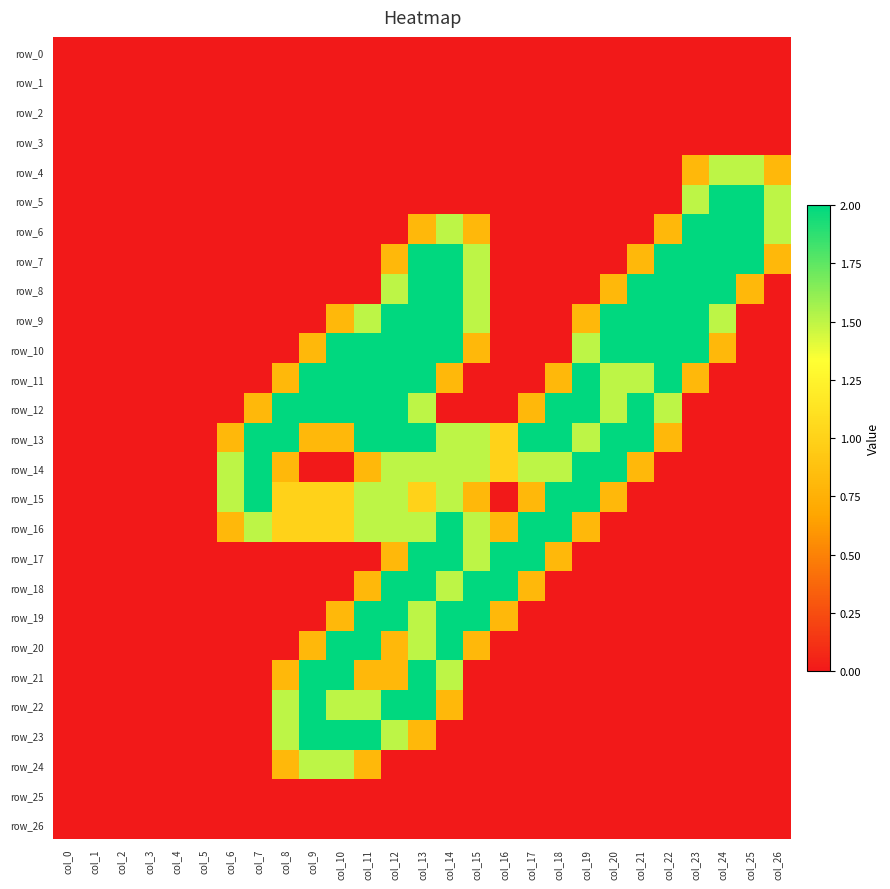

At which label does row_13 reach its minimum?

col_0